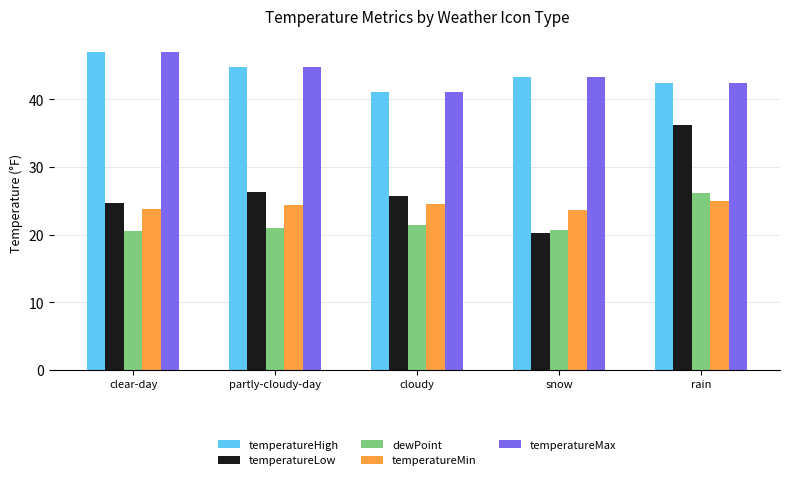

Which series has the widest spread of values?

temperatureLow